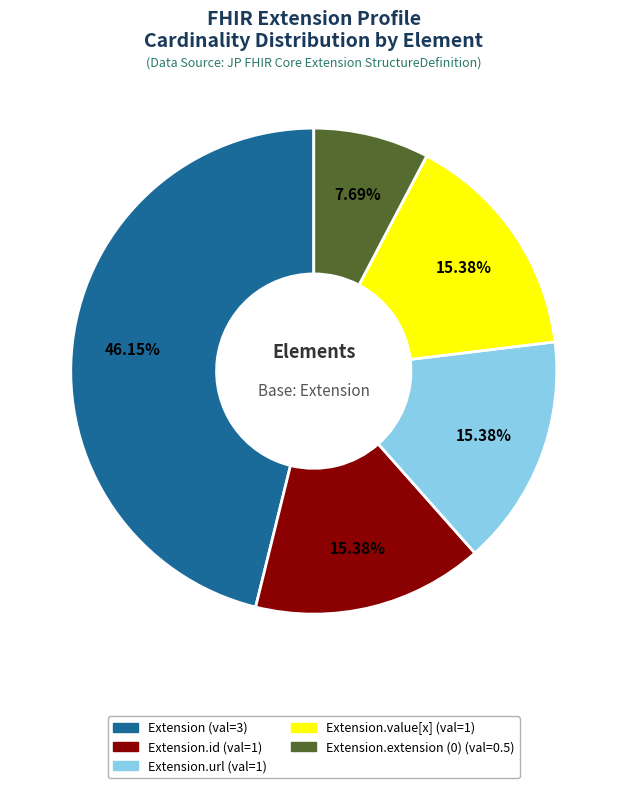

Is there a majority slice in this chart?

No